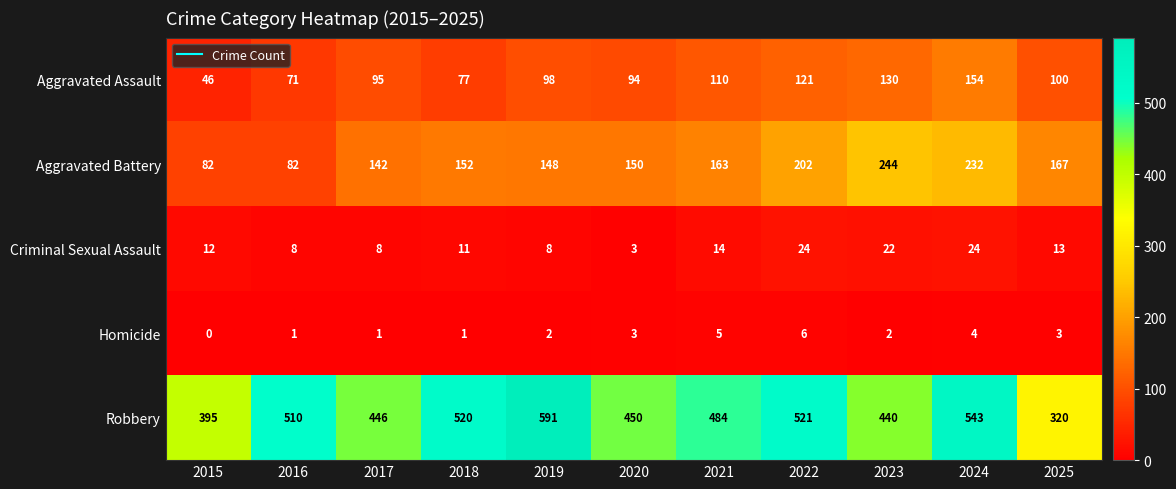

Which category has the lowest value across all series?

2015